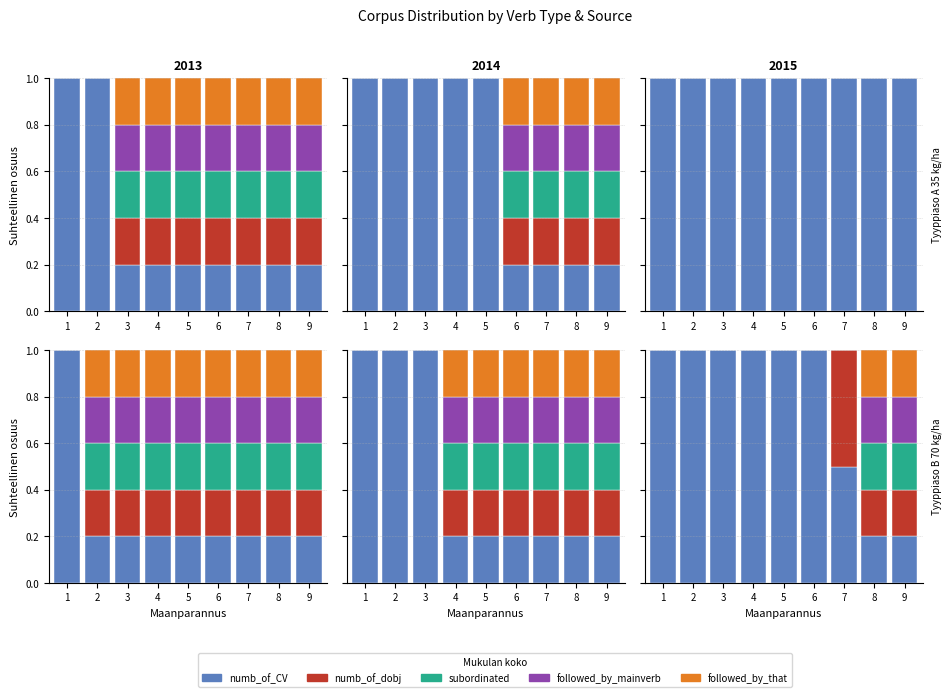

What is the difference between the maximum and minimum values in the numb_of_dobj series?

0.5